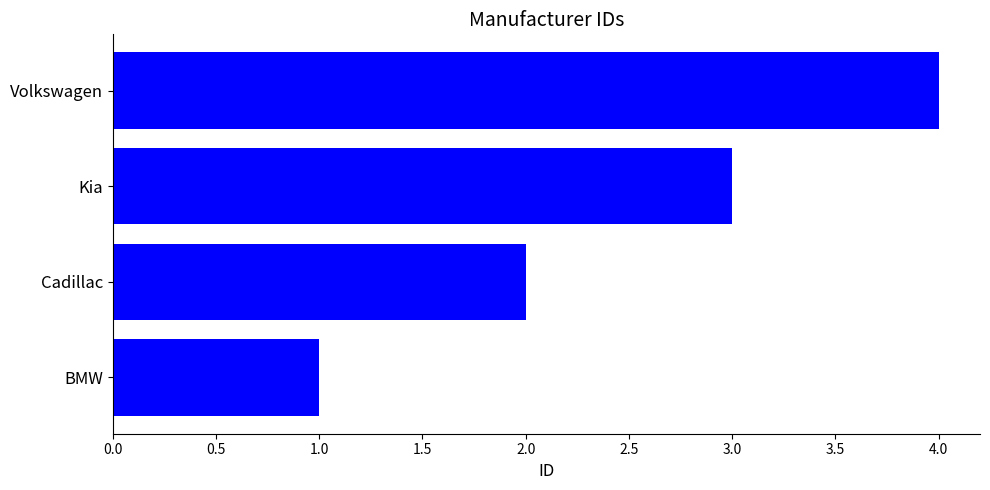

What is the ratio of the value at Cadillac to the value at Volkswagen?

0.5